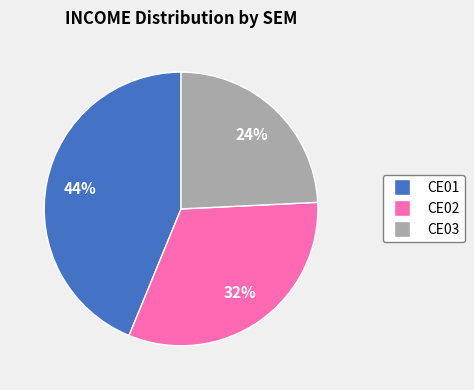

Which has a higher value, CE01 or CE02?

CE01